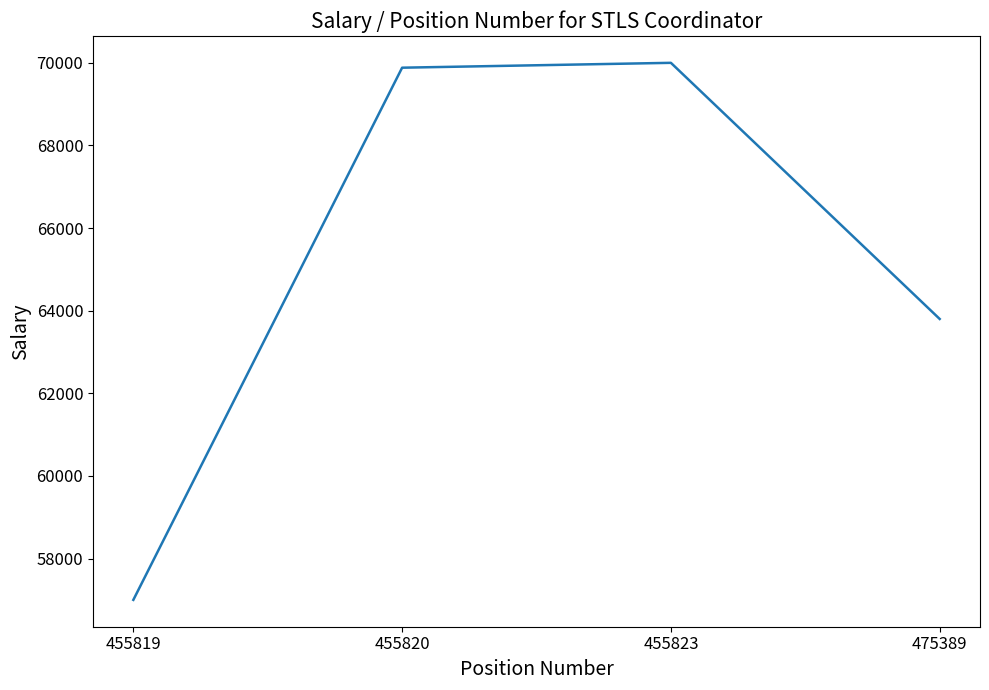

What is the average value?

65170.5